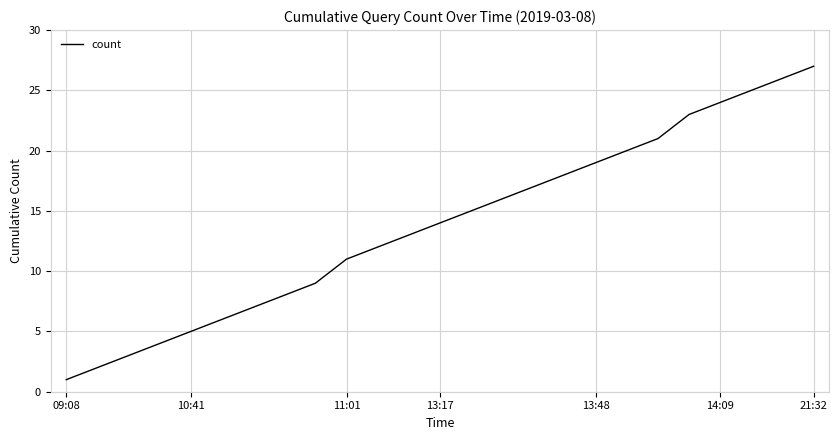

What is the maximum value shown in the chart?

27